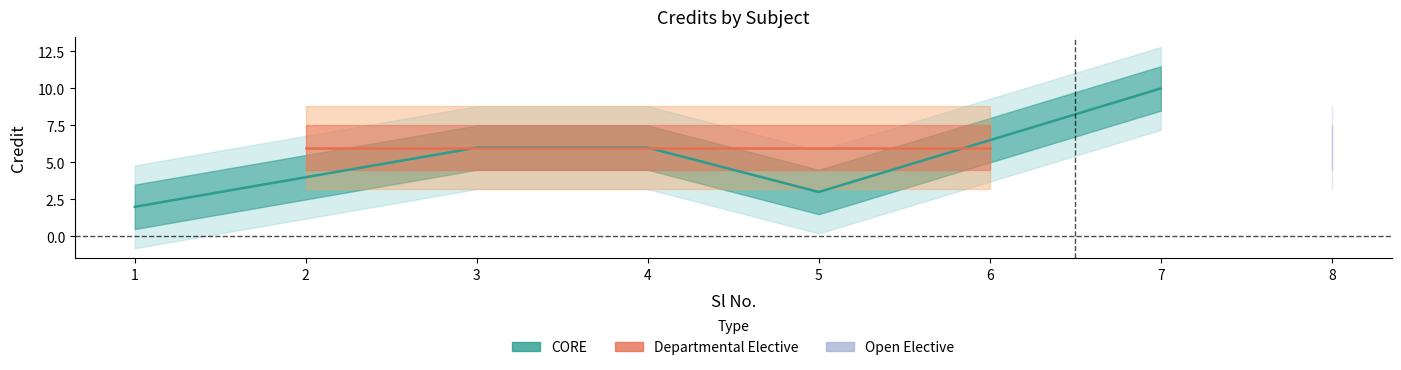

How many categories are shown in the chart?

8